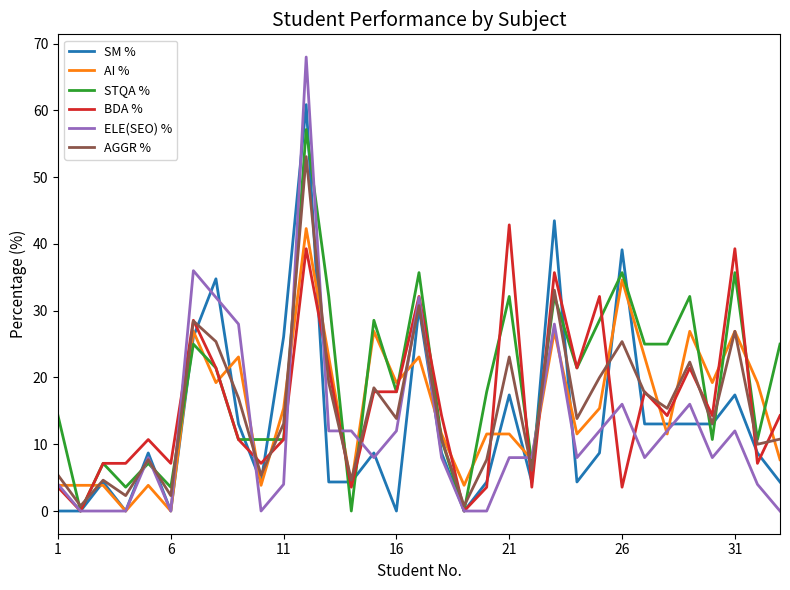

What is the greatest value displayed?

68.0